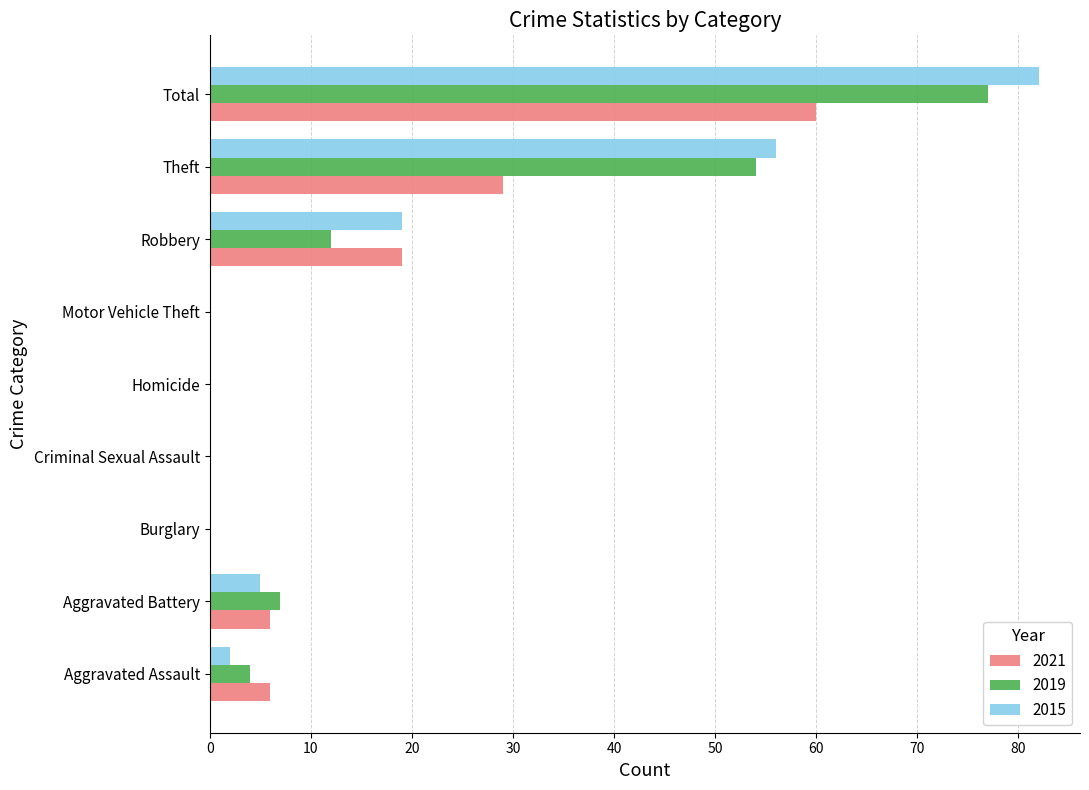

What is the sum of all 2021 values?

120